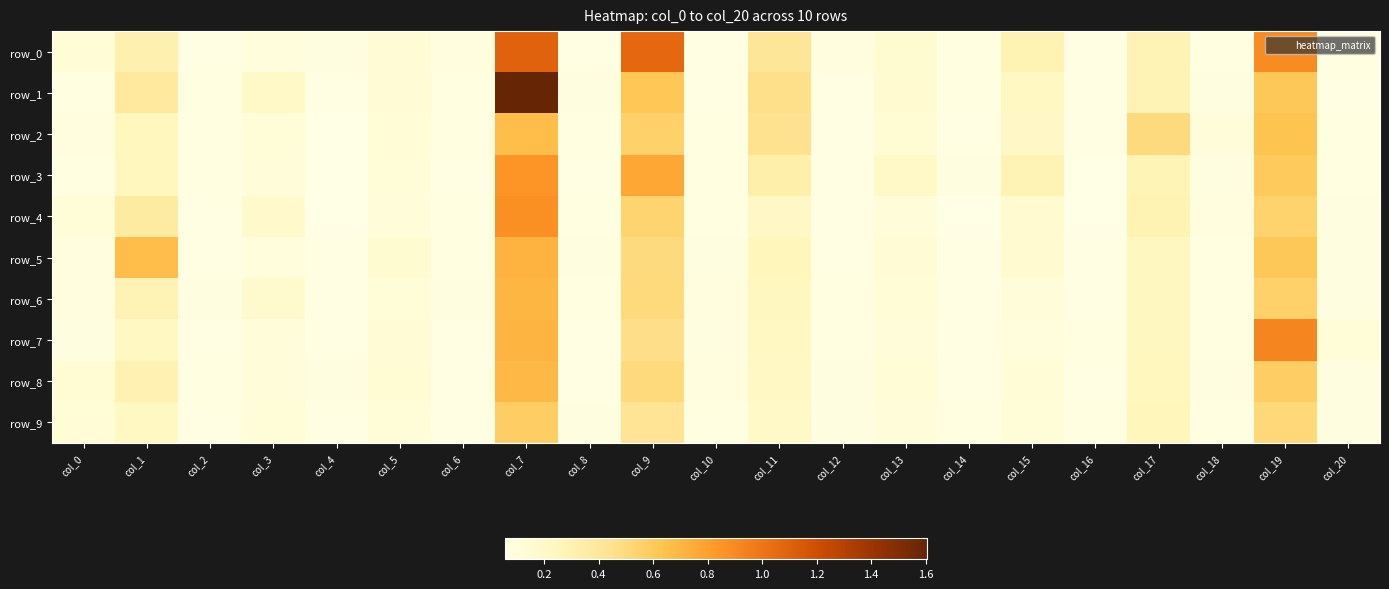

What is the average value of the row_0 series?

0.3